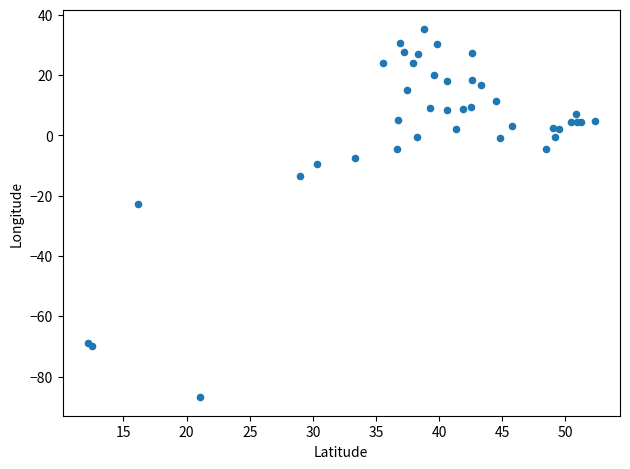

What Y value in the scatter plot is closest to -25?

-22.9